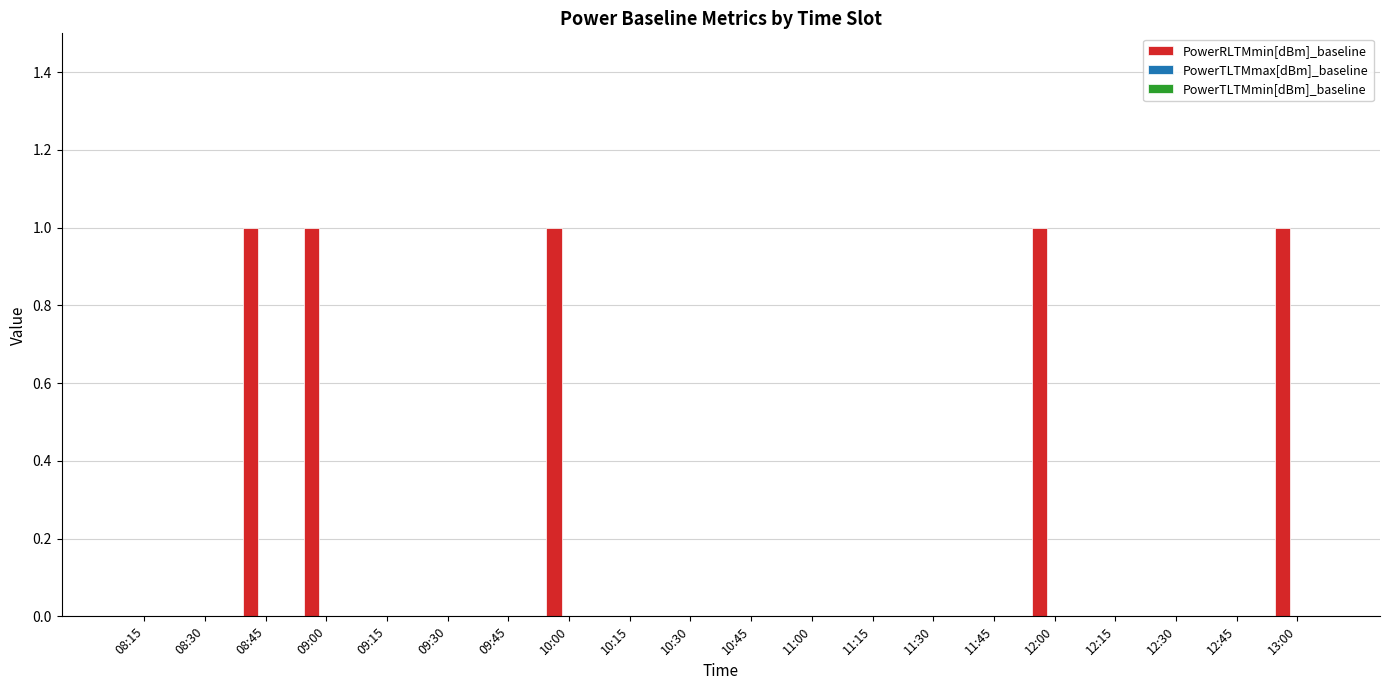

Reading left to right, what are all the values shown in this chart?

08:15=0	08:30=0	08:45=1	09:00=1	09:15=0	09:30=0	09:45=0	10:00=1	10:15=0	10:30=0	10:45=0	11:00=0	11:15=0	11:30=0	11:45=0	12:00=1	12:15=0	12:30=0	12:45=0	13:00=1